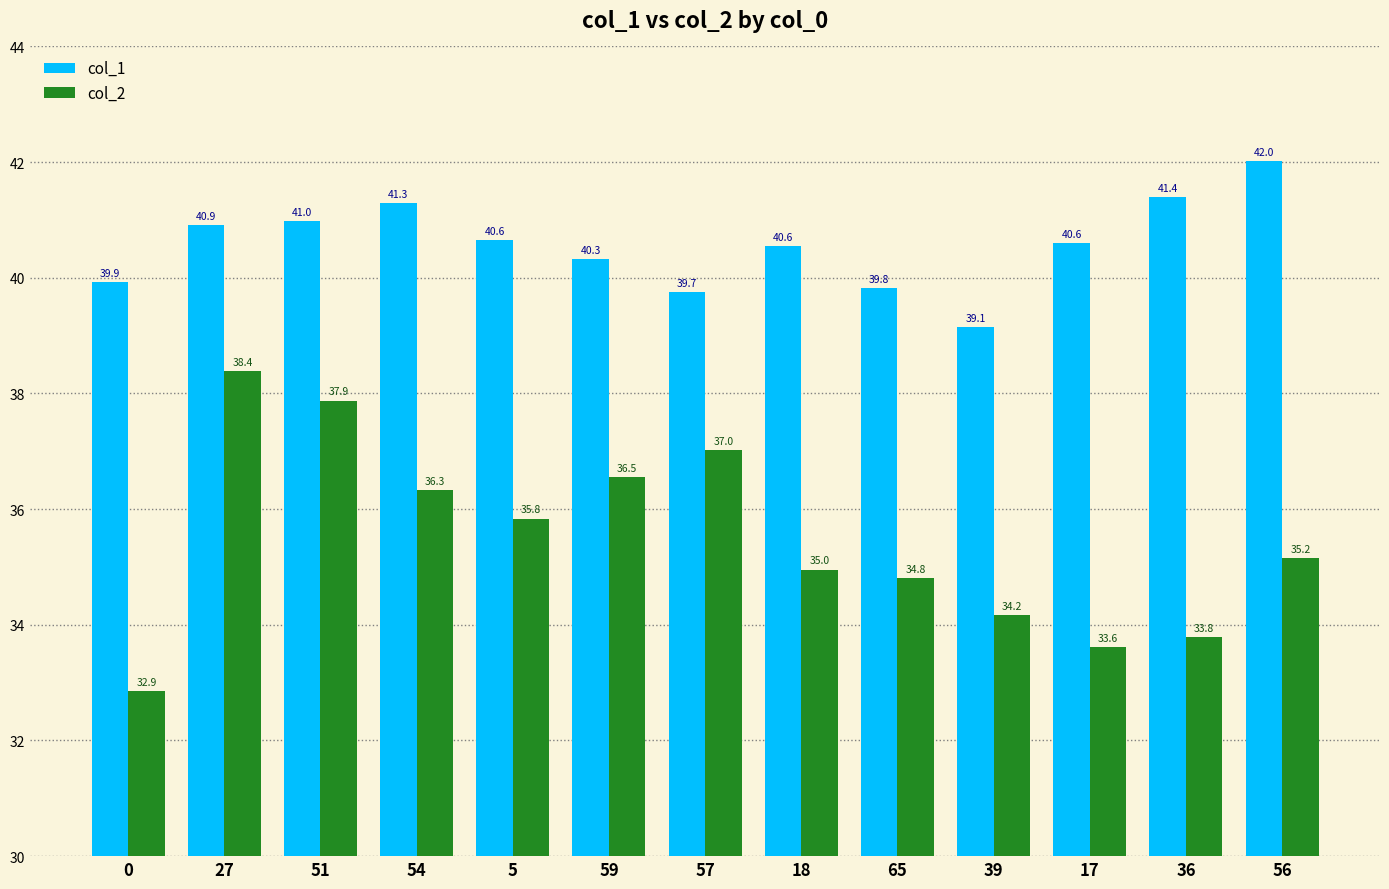

What is the spread (max minus min) of values at 56?

6.9